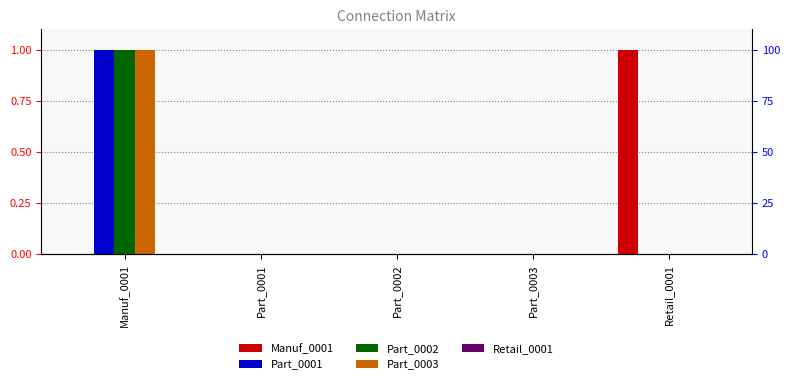

What are all the series names shown in the legend?

Manuf_0001, Part_0001, Part_0002, Part_0003, Retail_0001